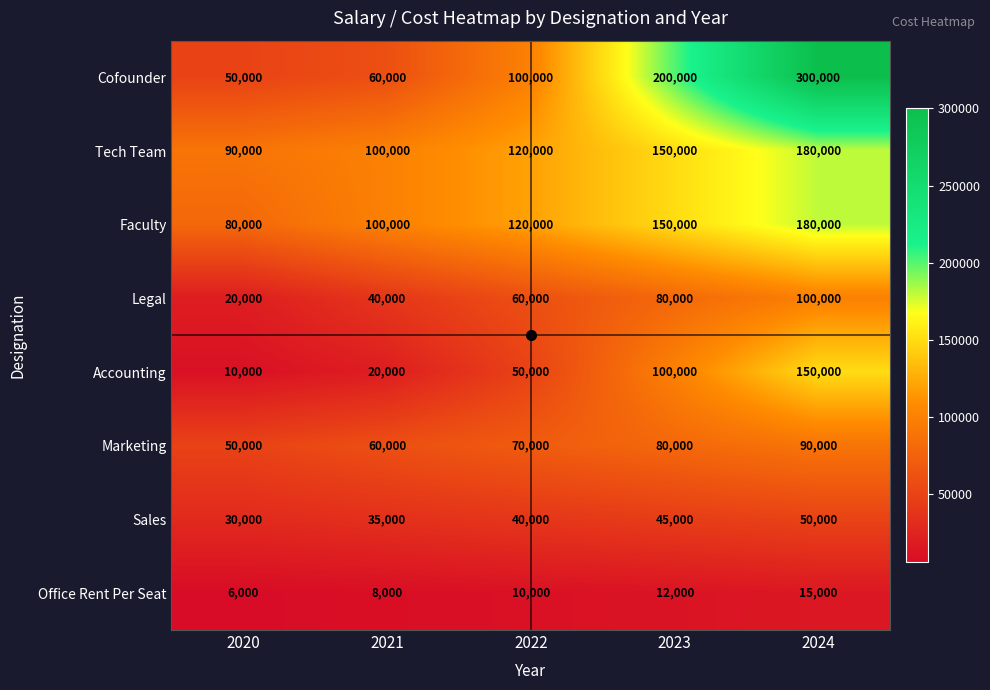

Count the number of data series in this chart.

8